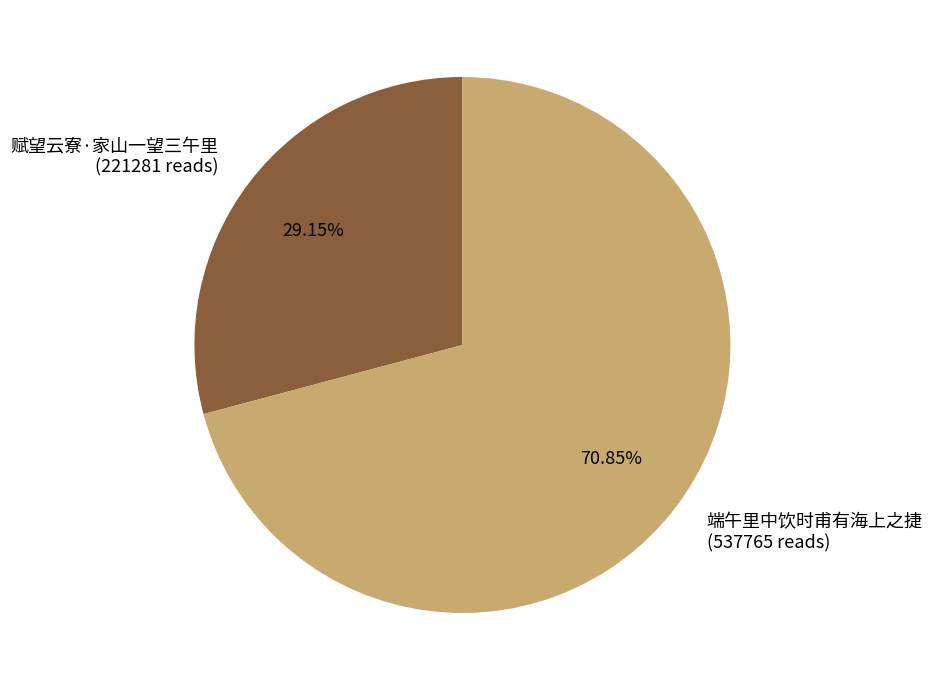

What is the majority slice?

端午里中饮时甫有海上之捷